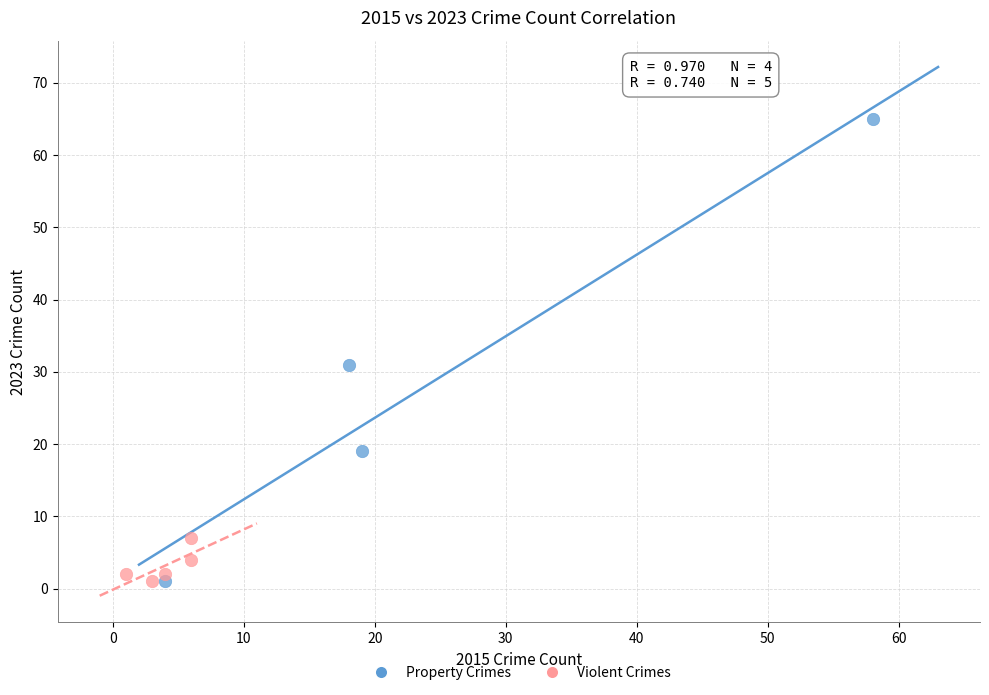

Which series contains the highest Y value?

Property Crimes